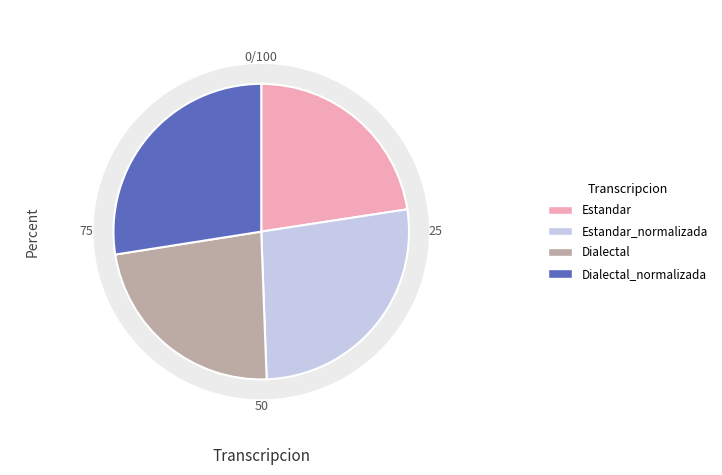

To the nearest percent, what is the difference between the largest and smallest slice percentages?

5%